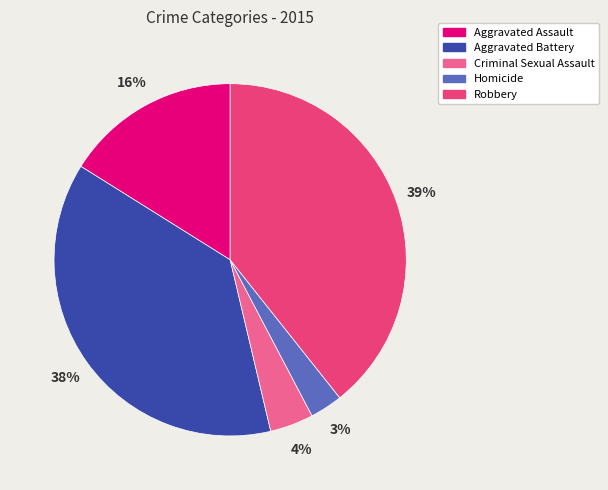

Between Robbery and Aggravated Battery, which is larger?

Robbery